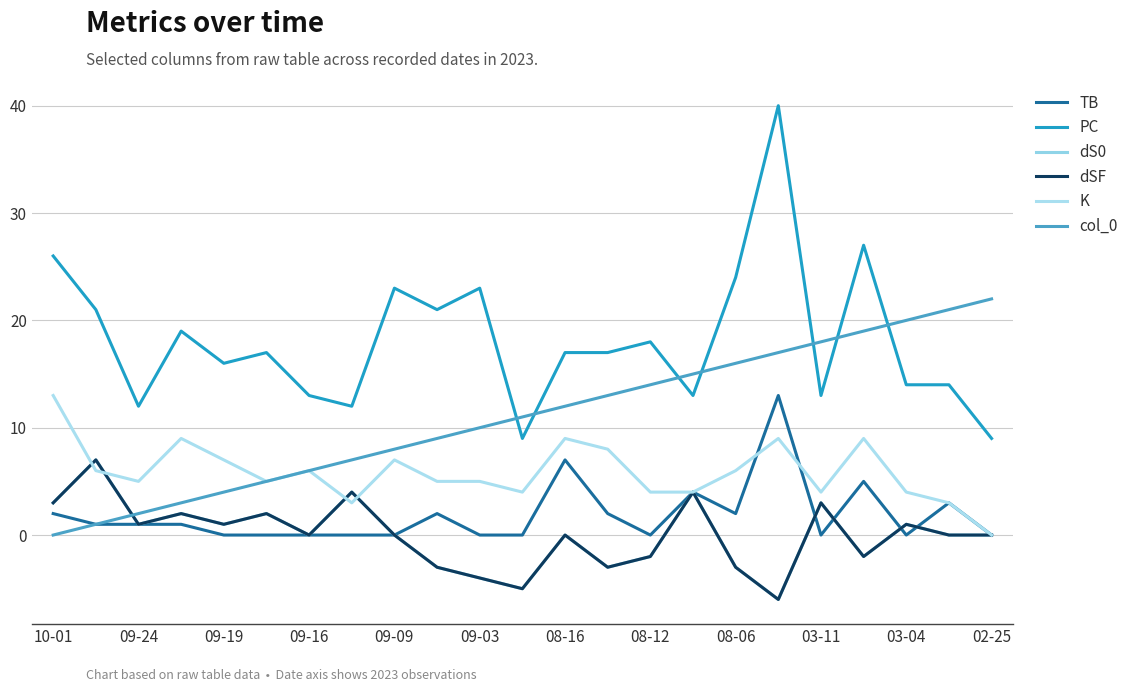

Does the chart display data point markers on the line(s)?

No